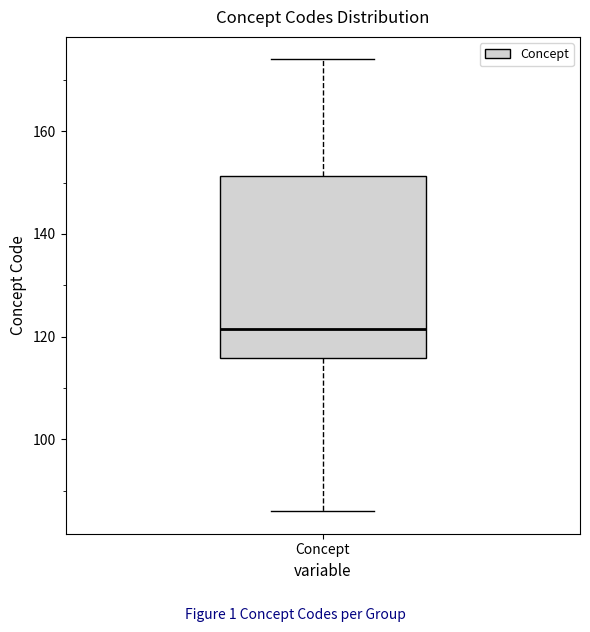

Where does the upper whisker of the box for Concept end on the y-axis? The values are not printed on the chart, so give them approximately, as read against the axis.

174